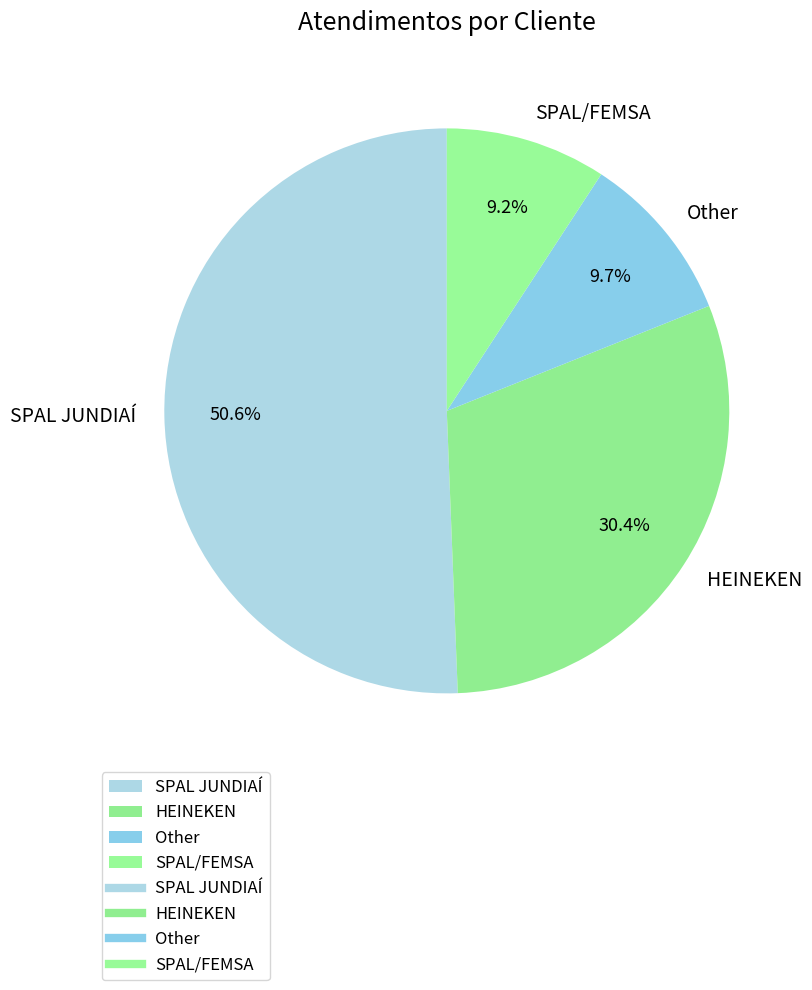

The Other slice represents 16% of the pie. True or false?

False